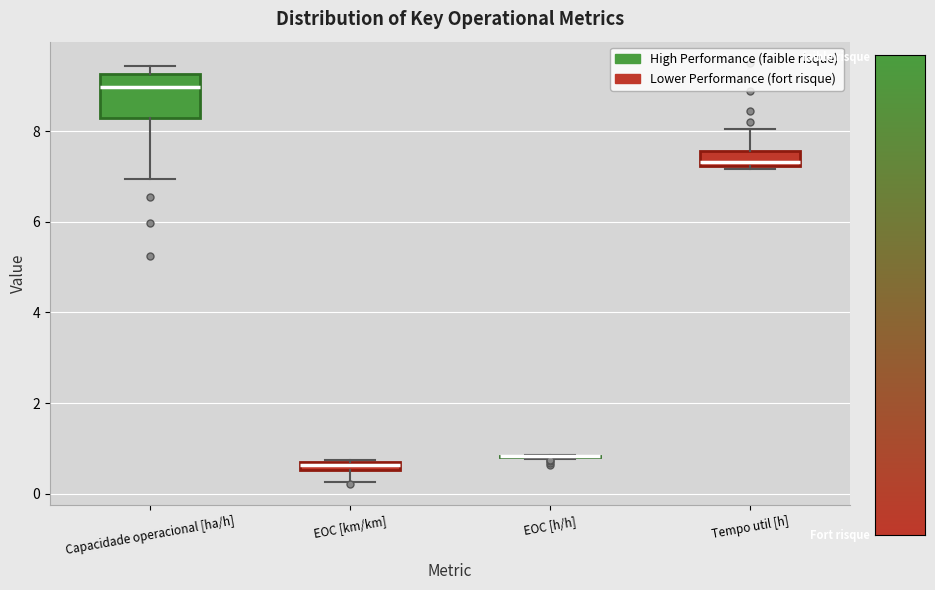

Comparing the boxes themselves (not the whiskers), which one is the tallest?

Capacidade operacional [ha/h]